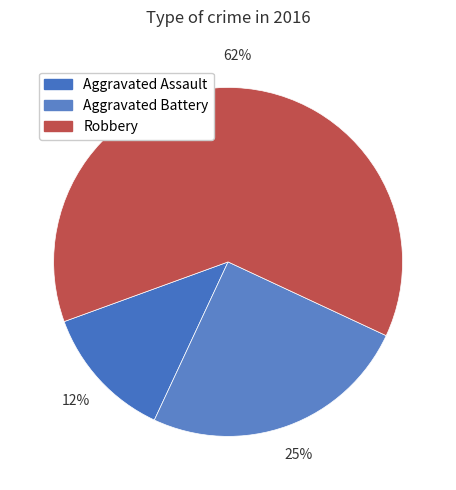

What is the total percentage of Robbery and Aggravated Assault?

75.0%